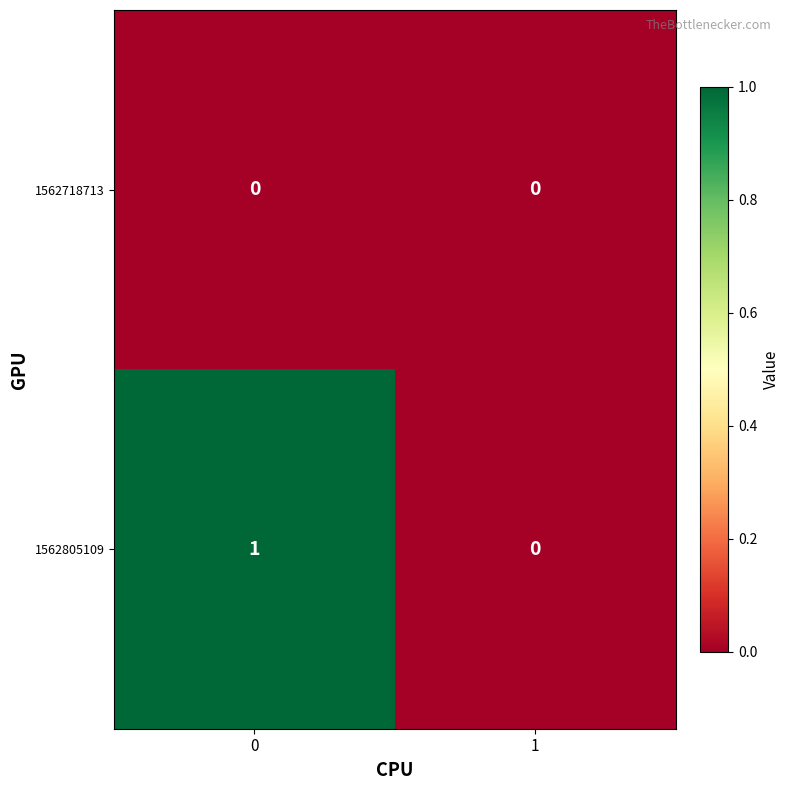

True or false: 1562805109 has a value of 0 at 1.

True